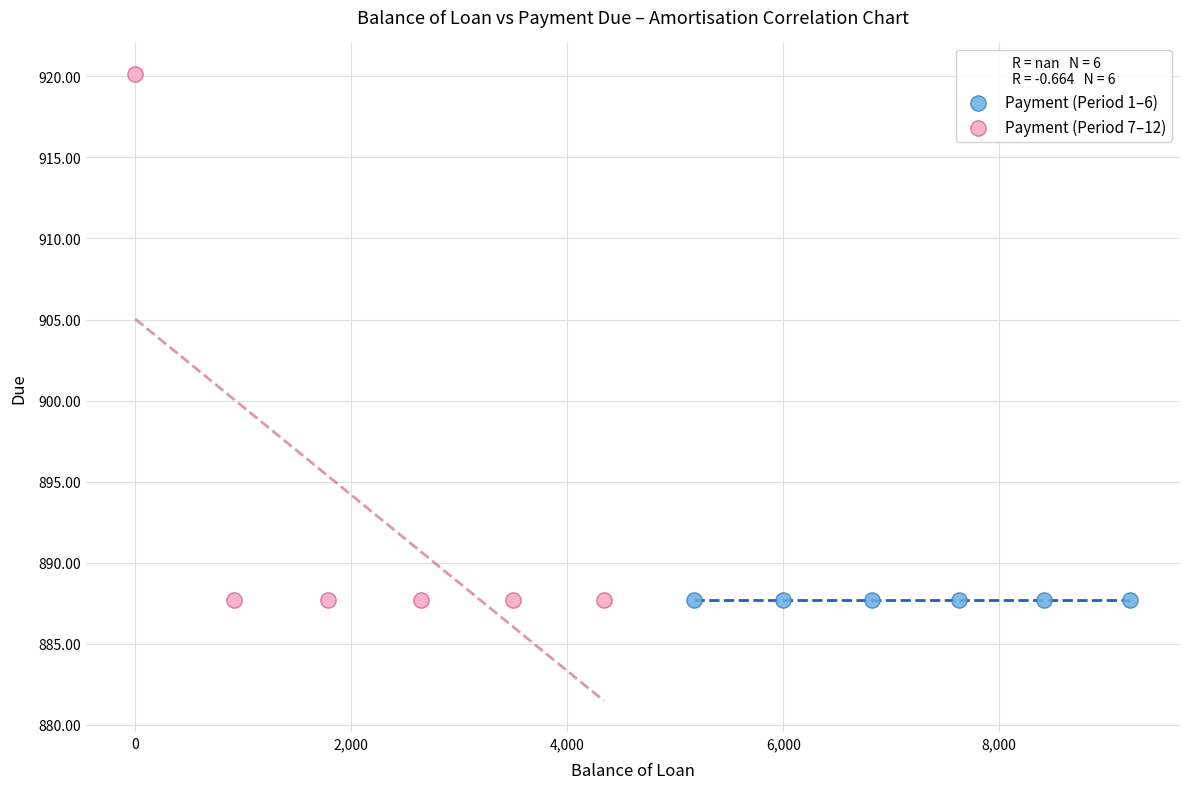

Which series reaches the maximum Y coordinate?

Payment (Period 7–12)